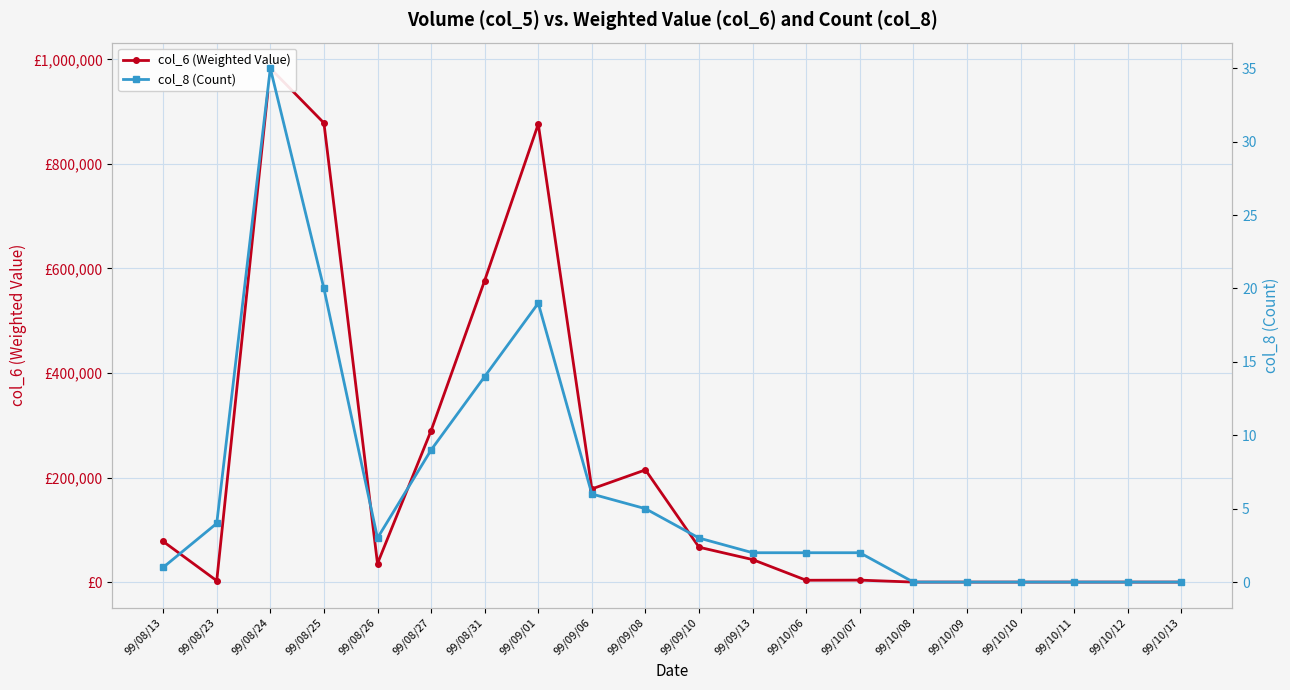

At which label does col_6 (Weighted Value) reach its peak?

99/08/24